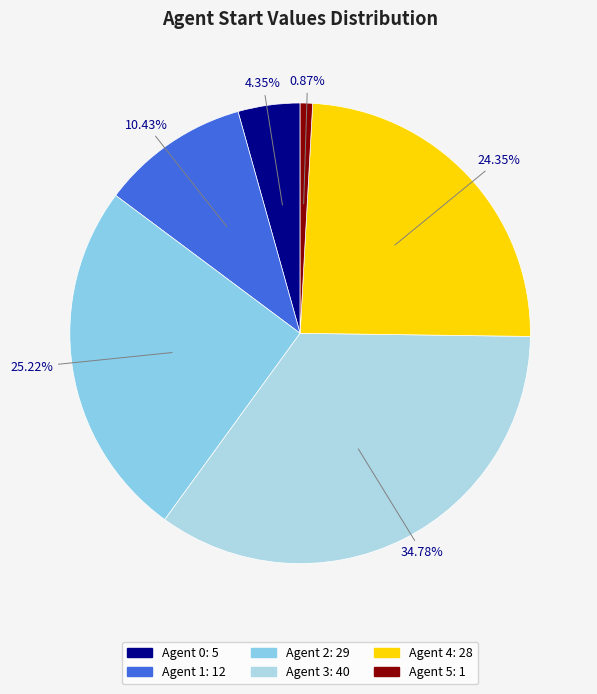

Does any single category account for the majority?

No